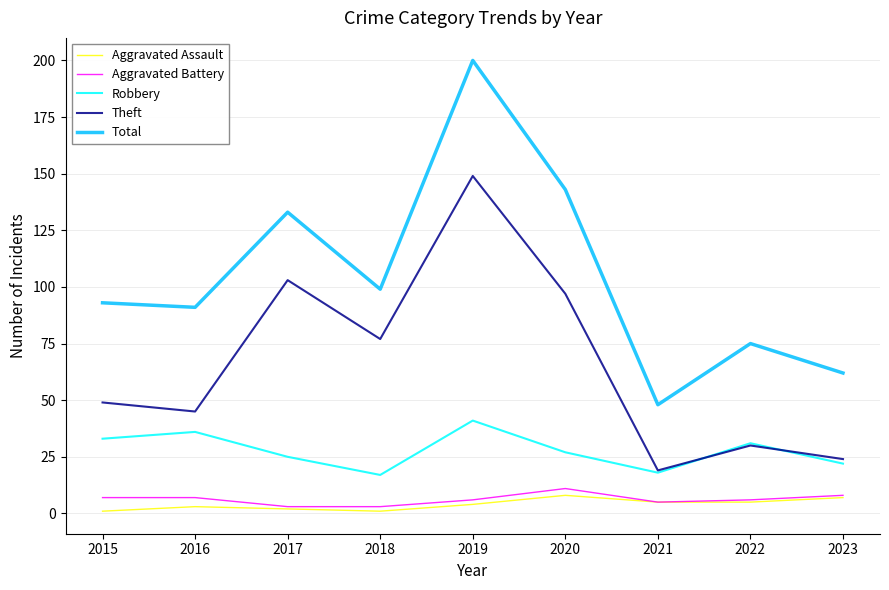

Which series has the largest range (max minus min)?

Total